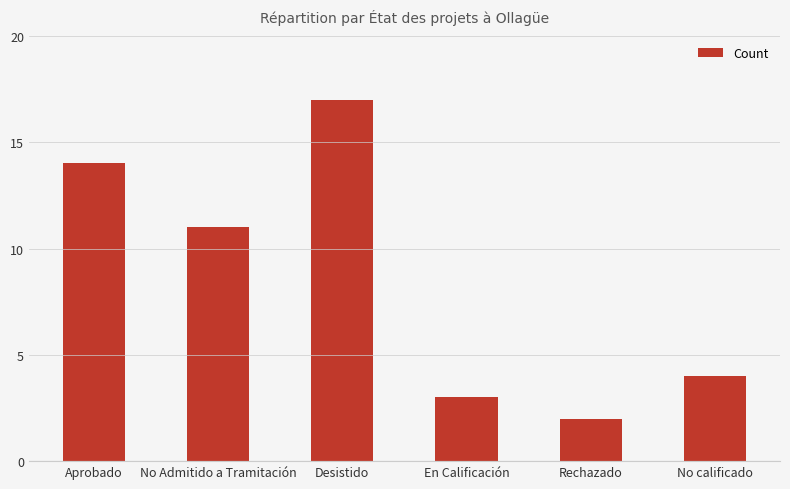

What is the label of the 1st bar from the right?

No calificado